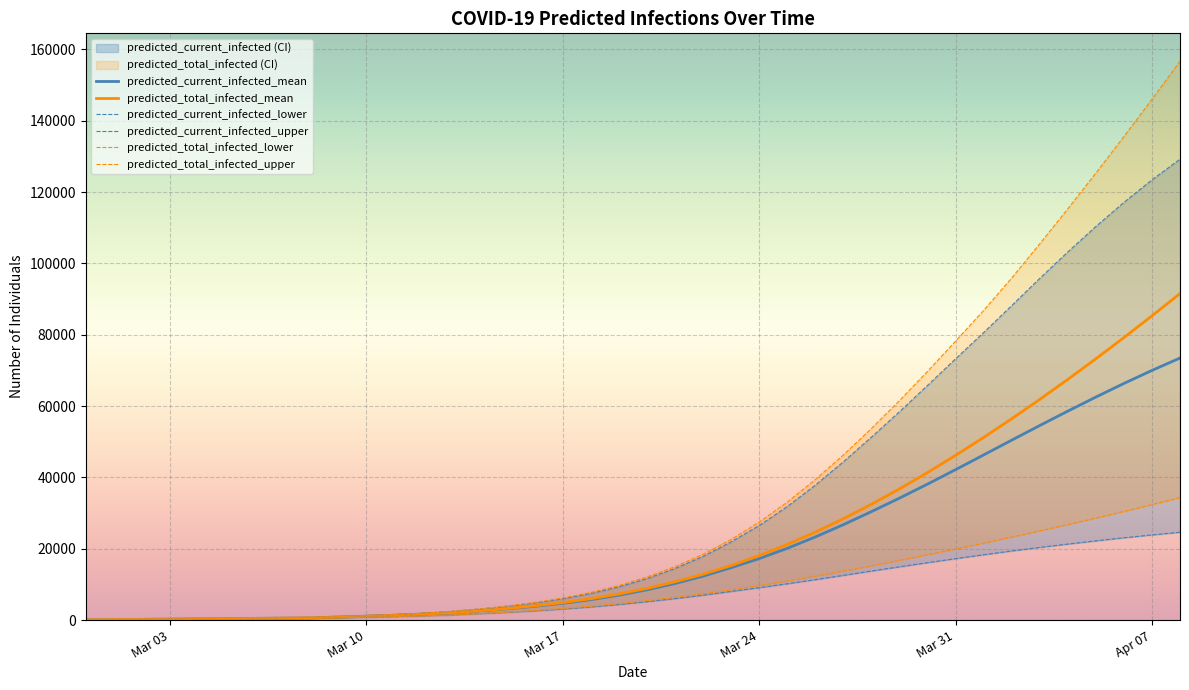

Rank the series by their maximum value, from lowest to highest.

predicted_current_infected_lower, predicted_total_infected_lower, predicted_current_infected_mean, predicted_total_infected_mean, predicted_current_infected_upper, predicted_total_infected_upper